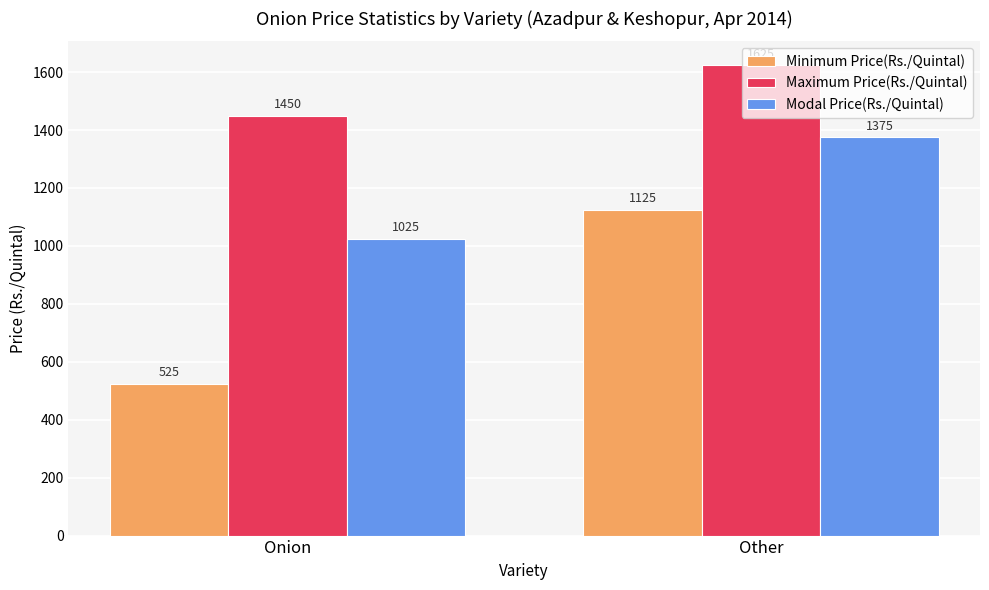

Reading left to right, transcribe all the data shown in this chart.

Minimum Price(Rs./Quintal): Onion=525	Other=1125
Maximum Price(Rs./Quintal): Onion=1450	Other=1625
Modal Price(Rs./Quintal): Onion=1025	Other=1375